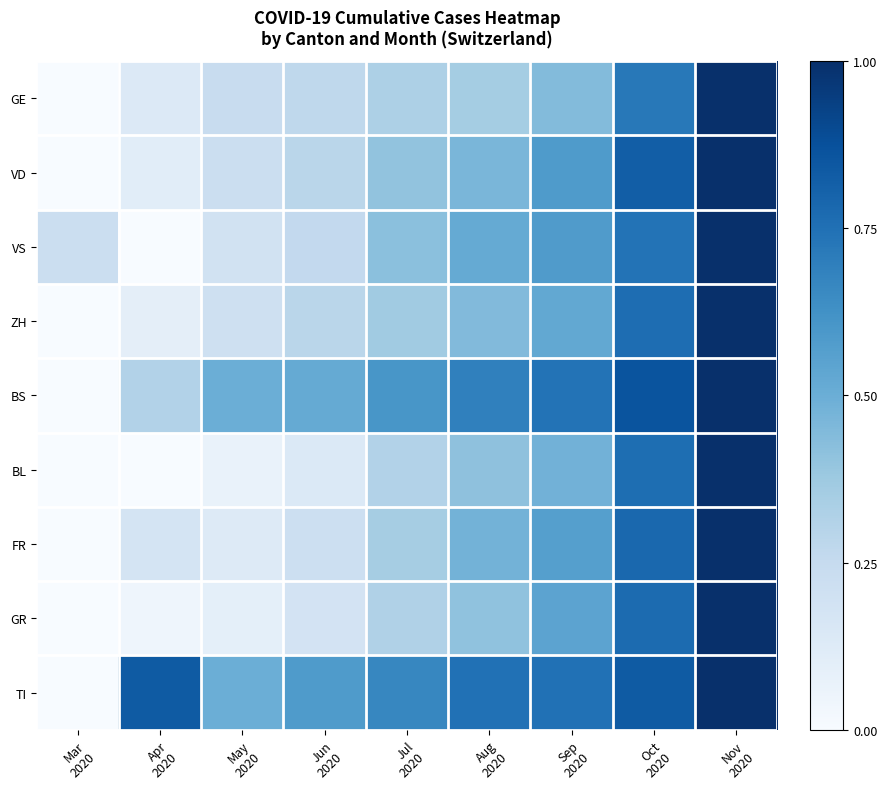

Which has a higher value, Jun
2020 or Aug
2020?

Aug
2020